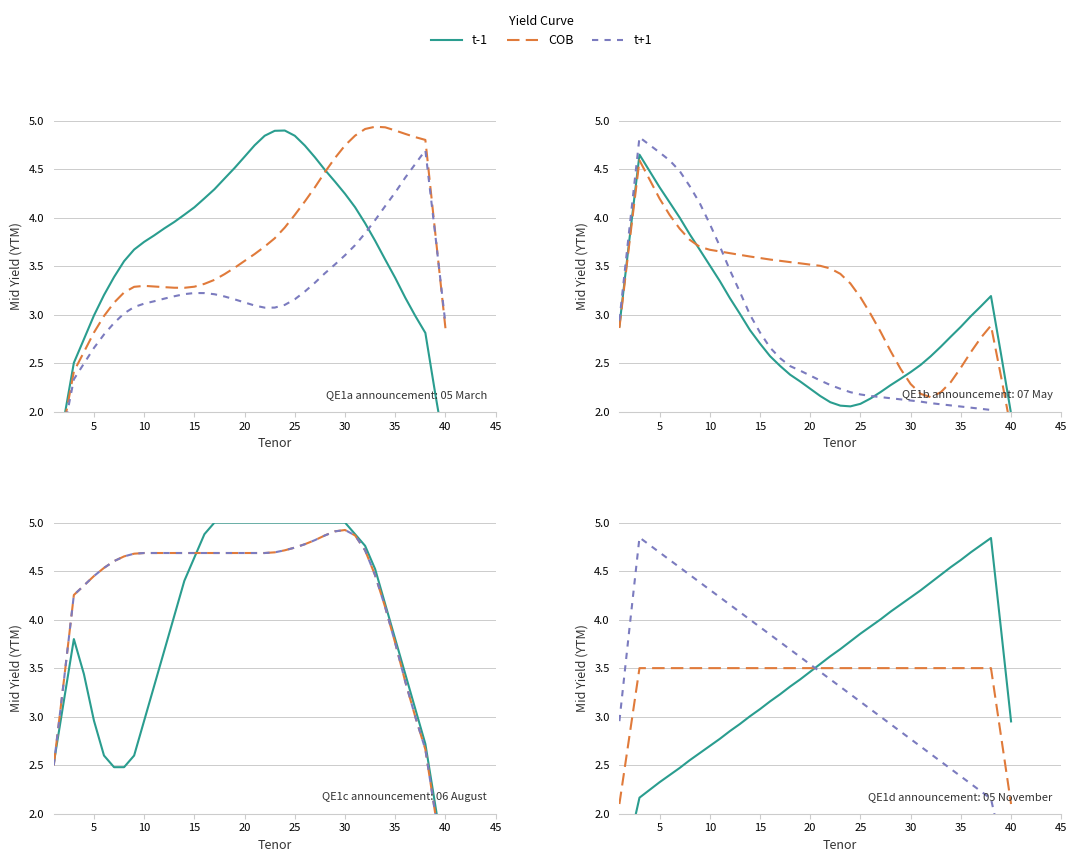

True or false: t+1 has more than 0 points higher than both neighbors.

True